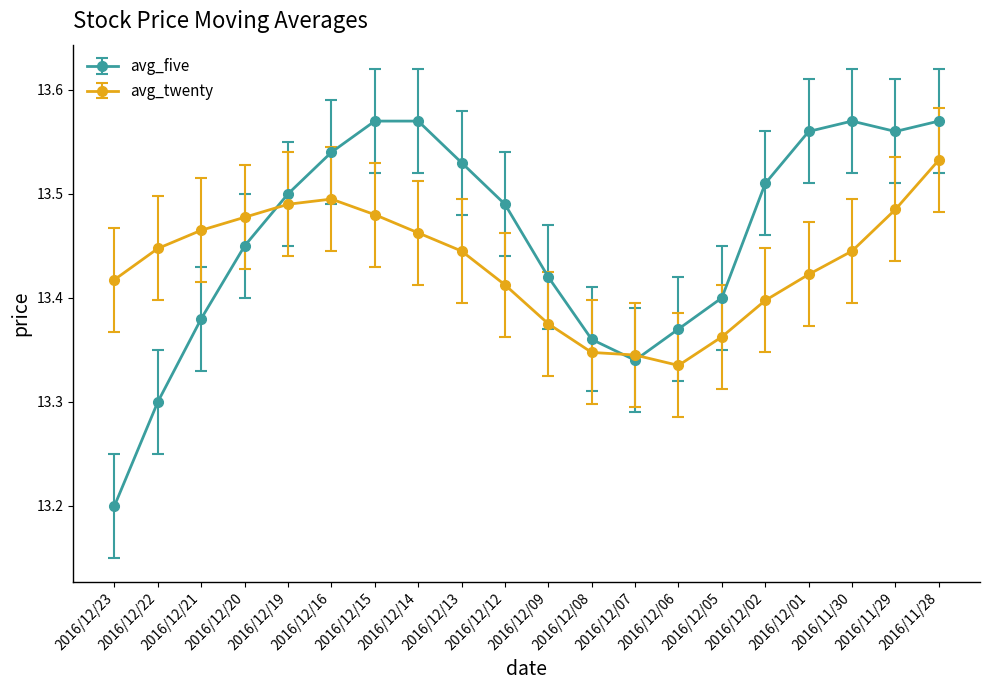

Which series ends up on top after the final intersection of avg_five and avg_twenty?

avg_five